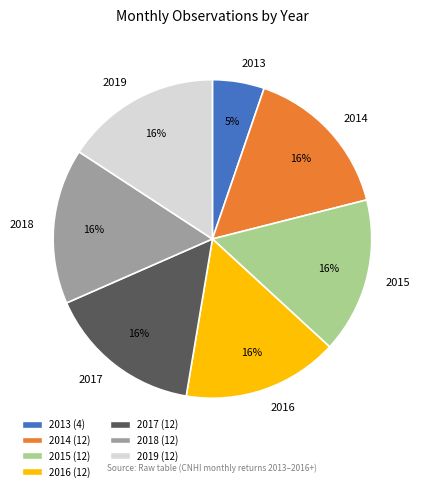

Approximately how many times larger is the value at 2015 compared to 2016?

1.0